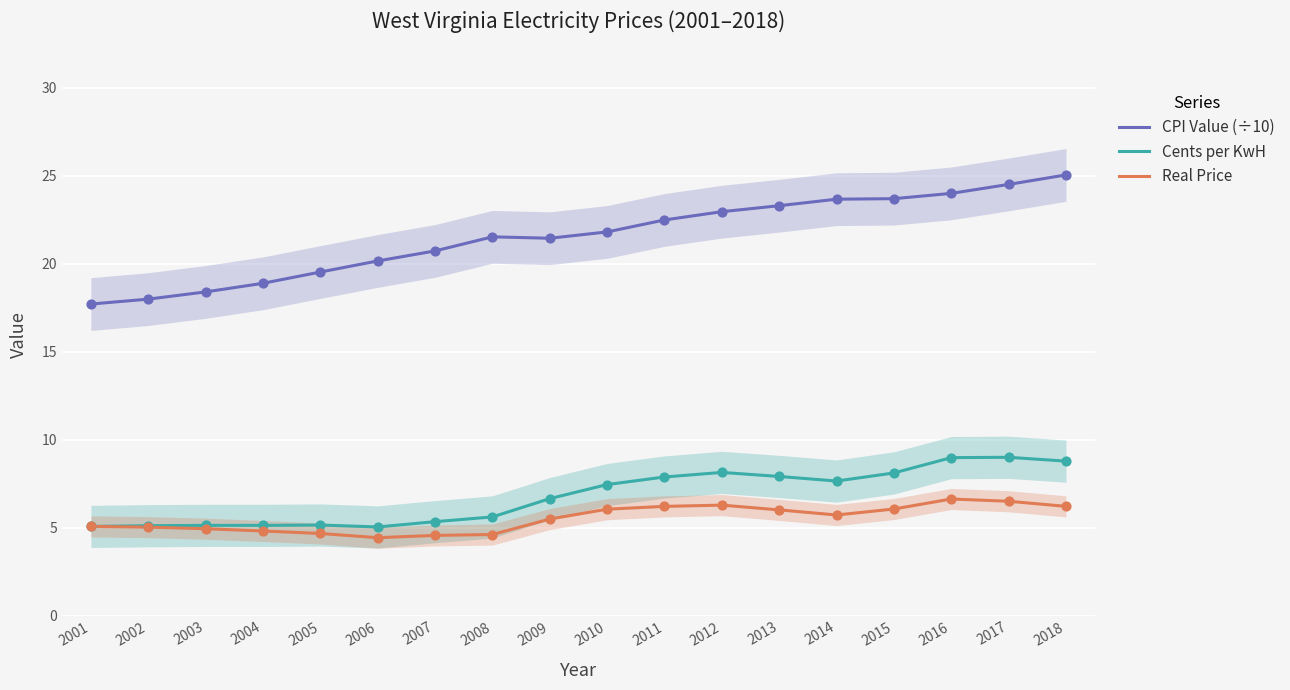

What is the total value across all series at 2011?

36.6